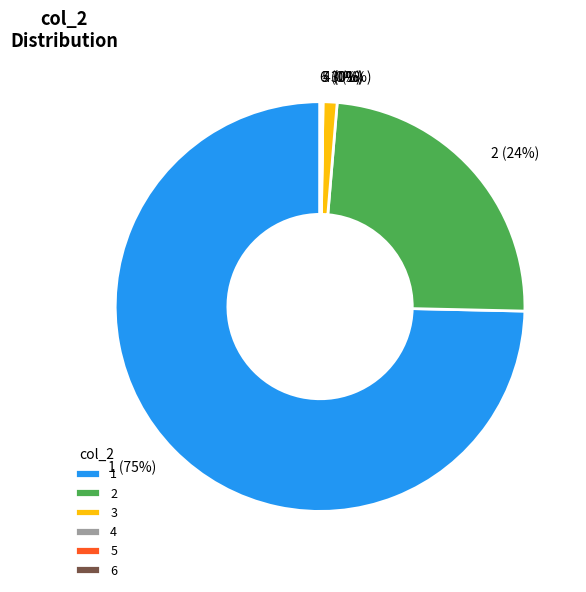

True or false: 3 accounts for 11% of the total.

False